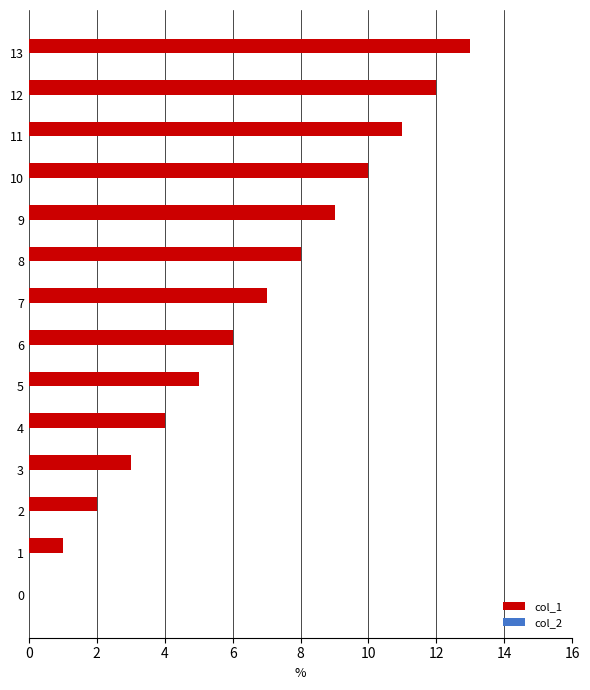

The chart shows a value of 18 at 13. True or false?

False